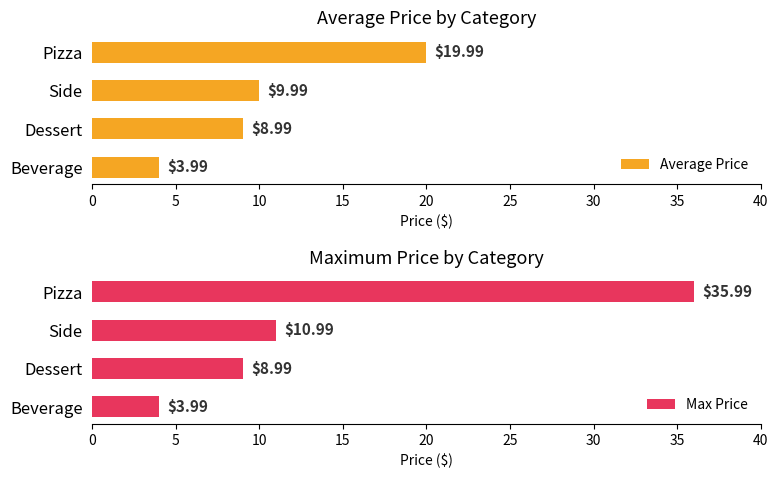

What is the difference between the maximum and minimum values in the Average Price series?

16.0